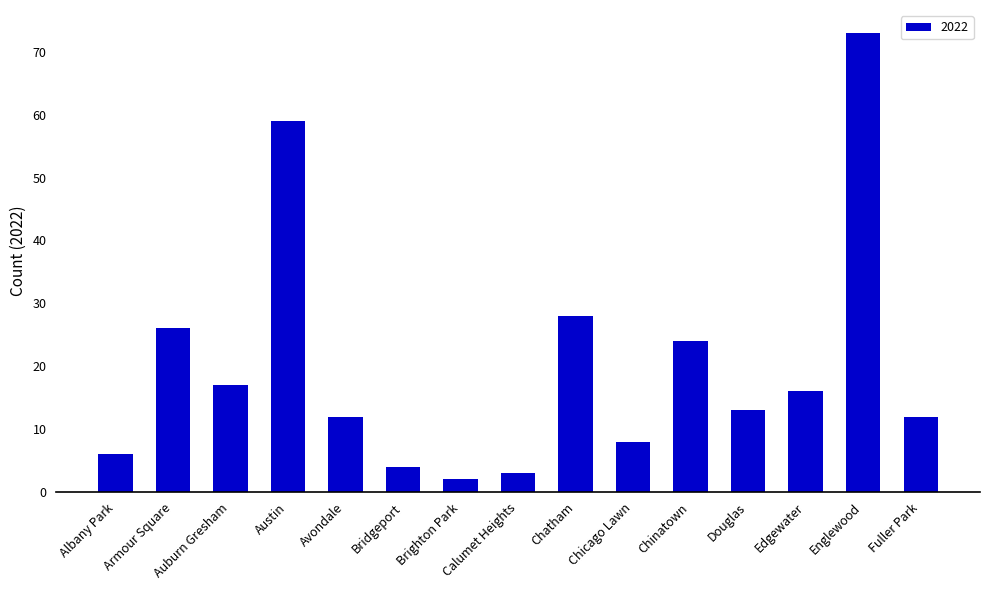

Is it true that the value at Bridgeport is 4?

True